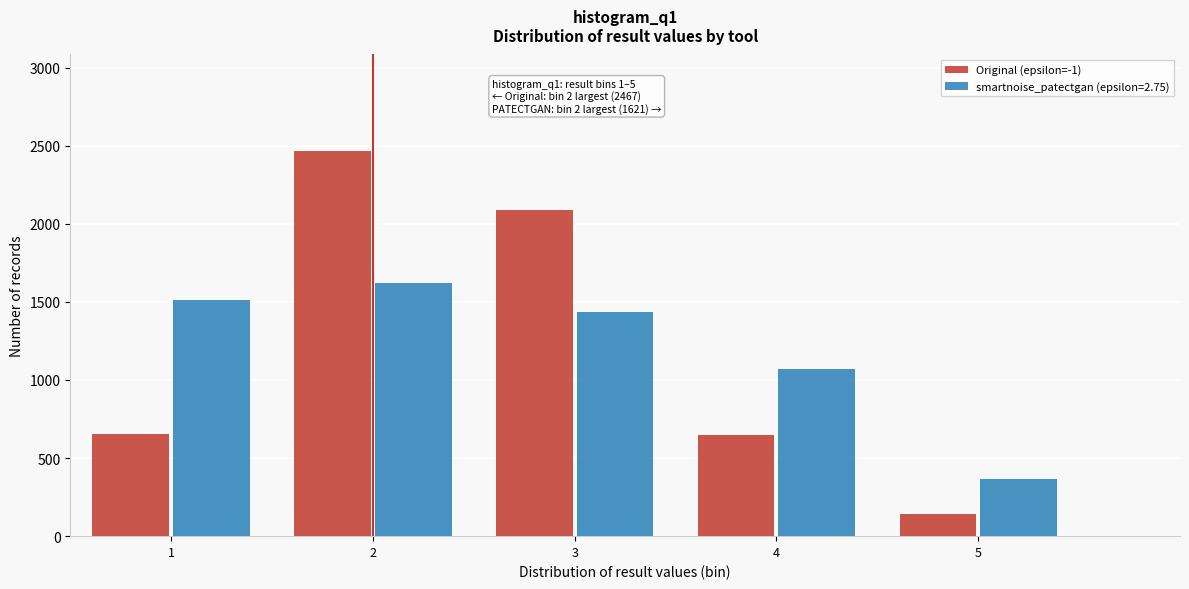

What is the greatest value displayed?

2467